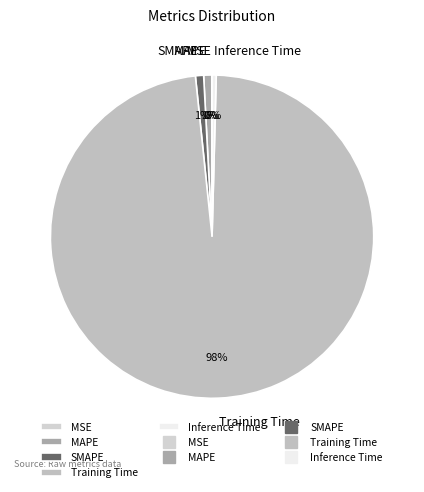

To the nearest percent, what portion does MAPE represent?

1%